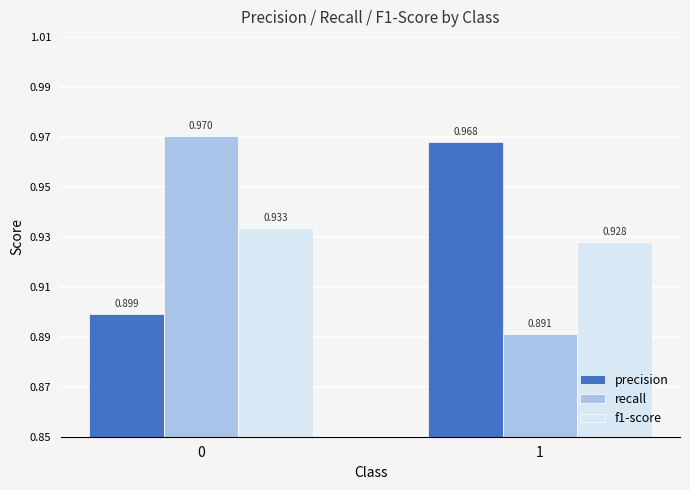

Rank the series by their maximum value, from lowest to highest.

f1-score, precision, recall